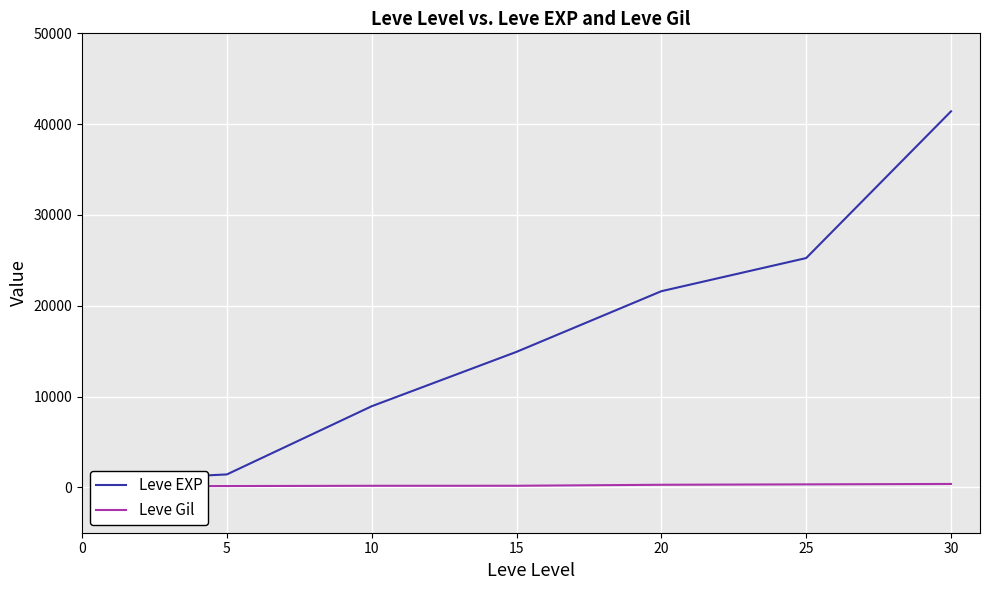

Which has a higher value, 5 or 30?

30